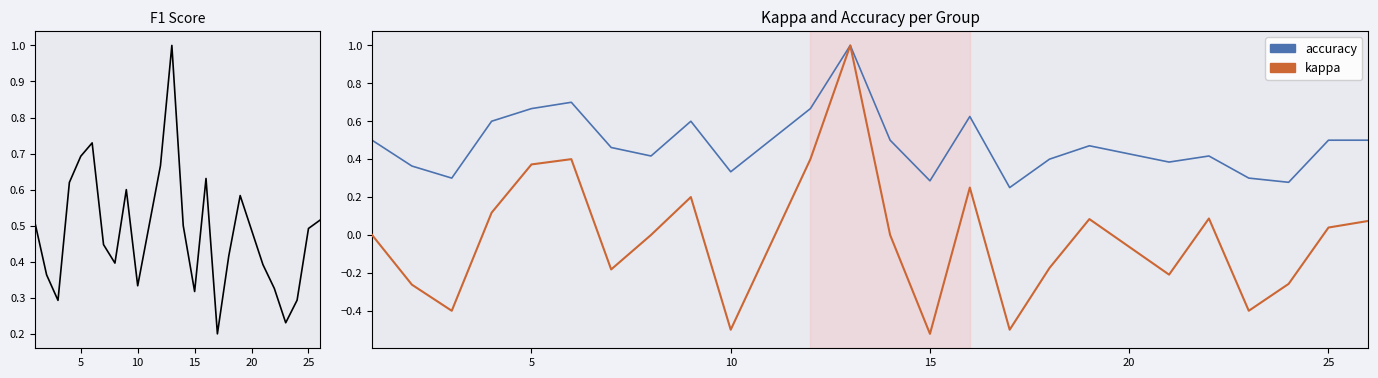

Which series has the largest range (max minus min)?

kappa